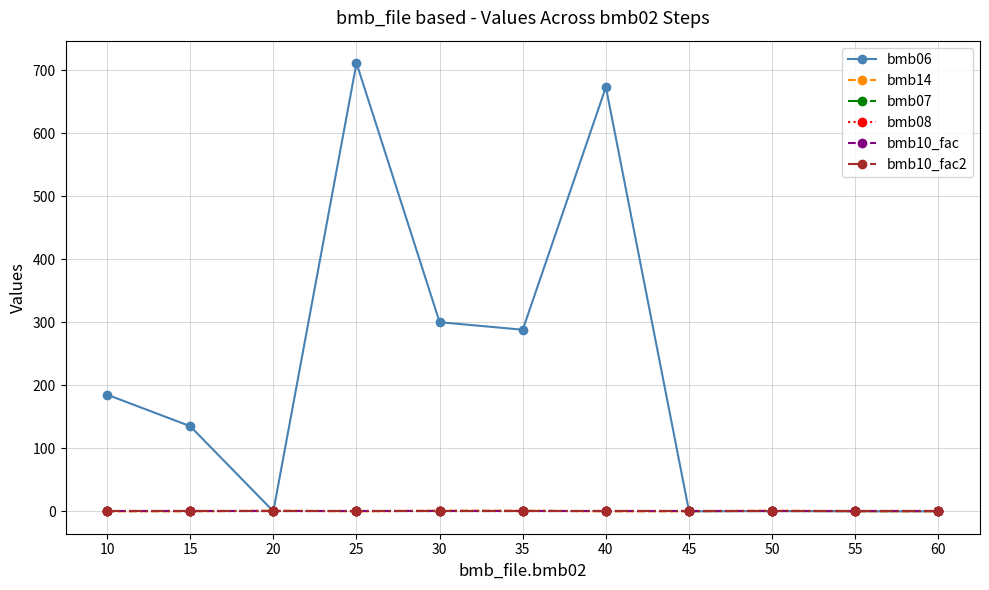

Which series has the largest total across all categories?

bmb06